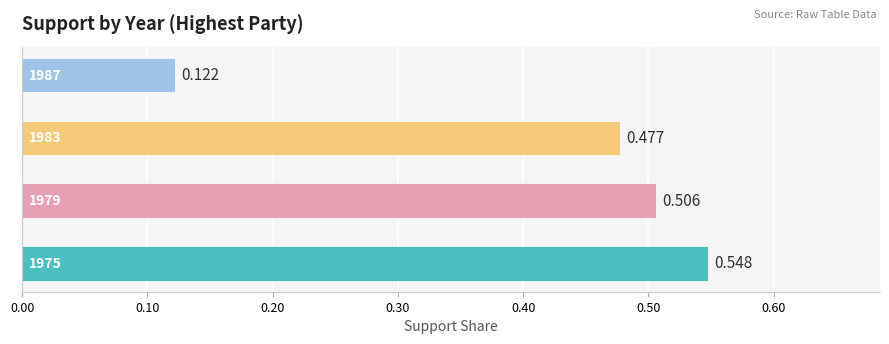

What is the greatest value displayed?

0.5